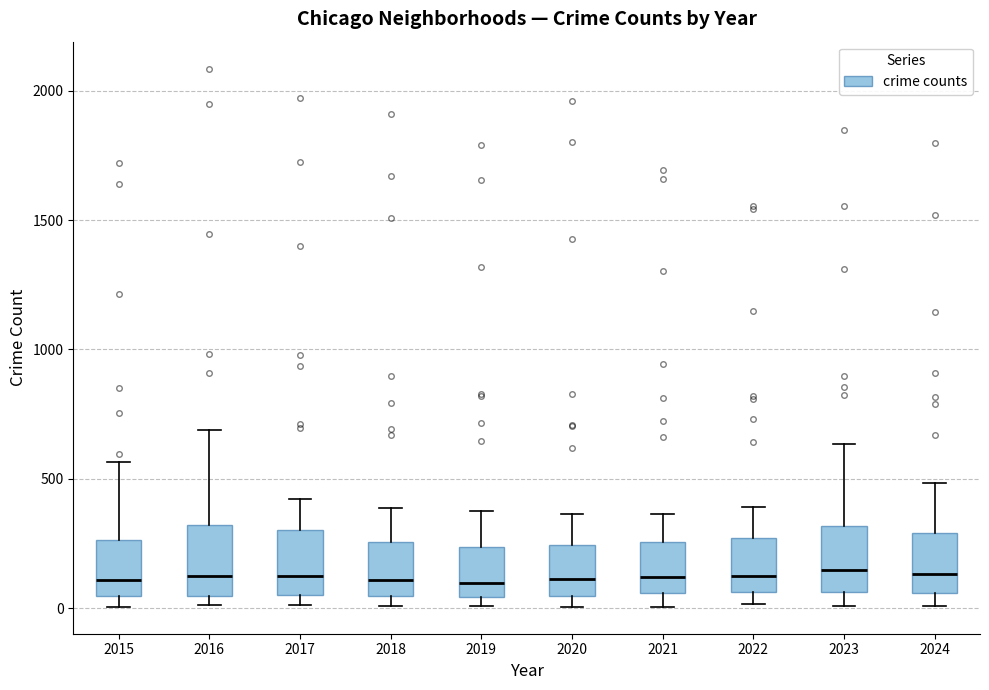

Reading left to right, read every box against the y-axis: the position of its median line, the range the box covers, and the ends of its whiskers. The values are not printed on the chart, so give them approximately, as read against the axis.

2015: median 100, box 50 to 250, whiskers 0 to 550
2016: median 150, box 50 to 300, whiskers 0 to 700
2017: median 100, box 50 to 300, whiskers 0 to 400
2018: median 100, box 50 to 250, whiskers 0 to 400
2019: median 100, box 50 to 250, whiskers 0 to 400
2020: median 100, box 50 to 250, whiskers 0 to 350
2021: median 100, box 50 to 250, whiskers 0 to 350
2022: median 150, box 50 to 250, whiskers 0 to 400
2023: median 150, box 50 to 300, whiskers 0 to 650
2024: median 150, box 50 to 300, whiskers 0 to 500